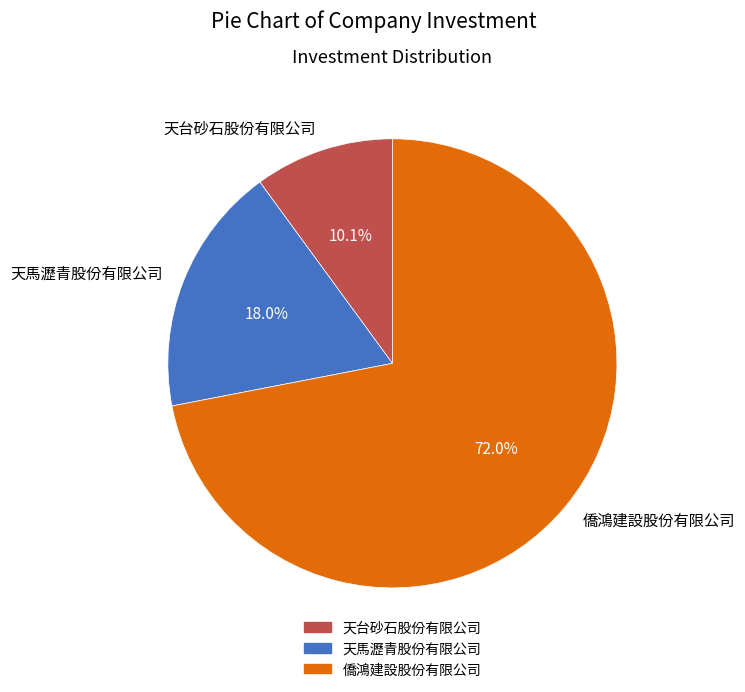

Is 僑鴻建設股份有限公司 the majority of the pie?

Yes